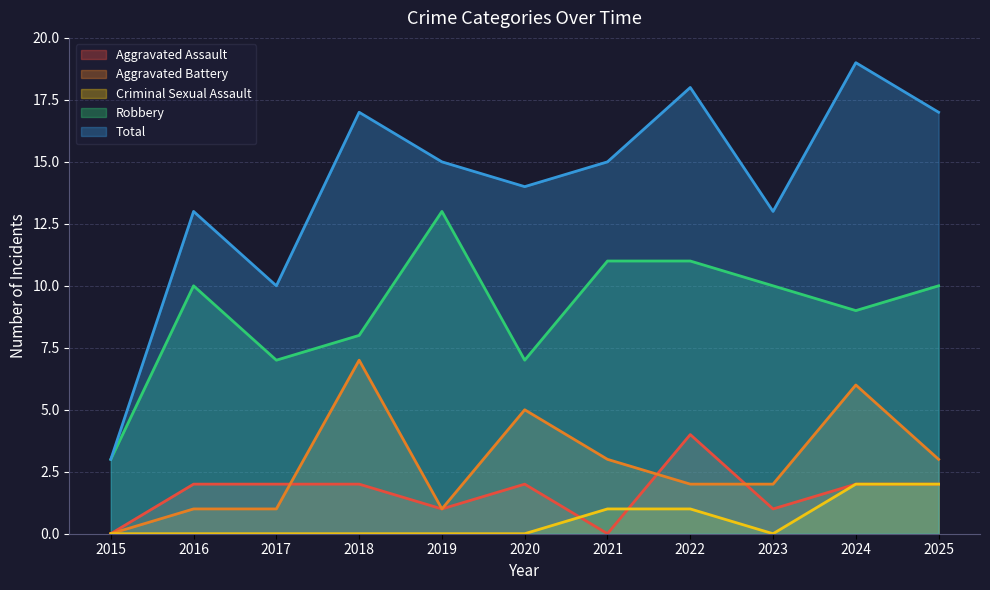

How many values in Criminal Sexual Assault are above zero?

4